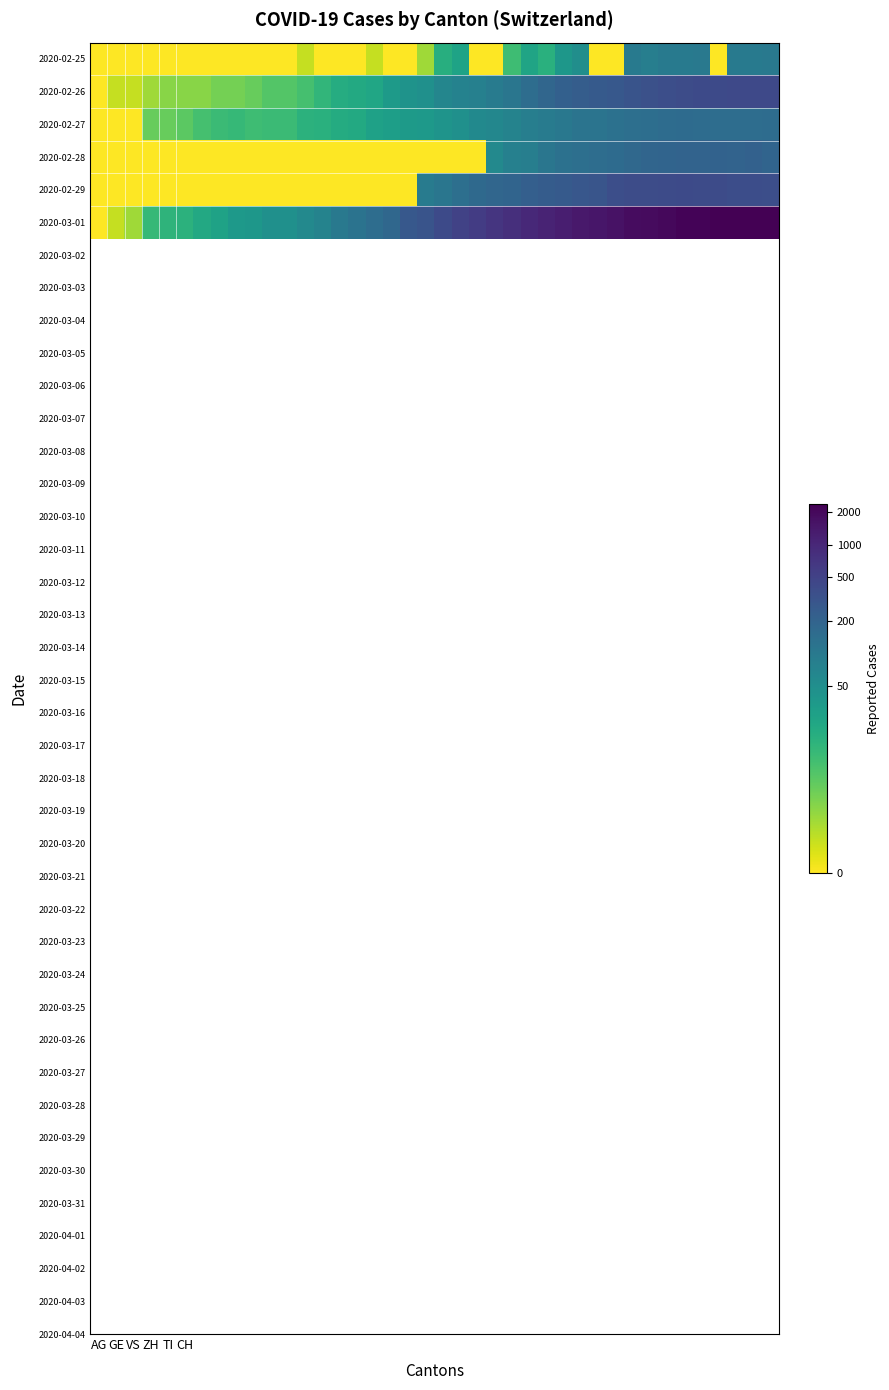

Reading left to right, extract all data points from this chart.

2020-02-25: 0.0	0.0	0.0	0.0	0.0	0.0	0.0	0.0	0.0	0.0	0.0	0.0	0.7	0.0	0.0	0.0	0.7	0.0	0.0	1.1	2.9	3.3	0.0	0.0	2.4	3.2	2.8	3.7	3.9	0.0	0.0	4.6	4.5	4.6	4.6	4.6	0.0	4.6	4.6	4.6
2020-02-26: 0.0	0.7	0.7	1.1	1.4	1.4	1.4	1.6	1.6	1.8	2.1	2.1	2.3	2.6	2.9	3.0	3.2	3.5	3.8	3.9	4.2	4.3	4.4	4.5	4.7	5.0	5.2	5.4	5.5	5.6	5.6	5.7	5.8	5.9	5.9	6.0	6.0	6.1	6.1	6.0
2020-02-27: 0.0	0.0	0.0	1.8	1.8	1.9	2.3	2.5	2.6	2.4	2.5	2.5	2.8	2.8	3.0	3.0	3.3	3.4	3.5	3.6	3.7	3.9	4.1	4.2	4.3	4.4	4.5	4.7	4.8	4.8	4.9	4.9	5.0	5.0	5.0	5.0	5.0	5.0	5.0	5.0
2020-02-28: 0.0	0.0	0.0	0.0	0.0	0.0	0.0	0.0	0.0	0.0	0.0	0.0	0.0	0.0	0.0	0.0	0.0	0.0	0.0	0.0	0.0	0.0	0.0	4.1	4.4	4.4	4.7	4.9	4.9	5.0	5.1	5.1	5.2	5.3	5.3	5.3	5.3	5.3	5.3	5.3
2020-02-29: 0.0	0.0	0.0	0.0	0.0	0.0	0.0	0.0	0.0	0.0	0.0	0.0	0.0	0.0	0.0	0.0	0.0	0.0	0.0	4.5	4.7	4.9	5.1	5.2	5.3	5.4	5.5	5.6	5.7	5.7	5.9	6.0	6.0	6.0	6.0	6.0	6.0	5.9	5.9	5.9
2020-03-01: 0.0	0.7	1.1	2.6	2.7	2.8	3.1	3.3	3.6	3.7	3.9	3.9	4.1	4.3	4.6	4.8	5.0	5.2	5.6	5.8	6.0	6.2	6.4	6.6	6.7	6.9	7.0	7.1	7.2	7.3	7.4	7.5	7.5	7.6	7.7	7.7	7.7	7.8	7.8	7.7